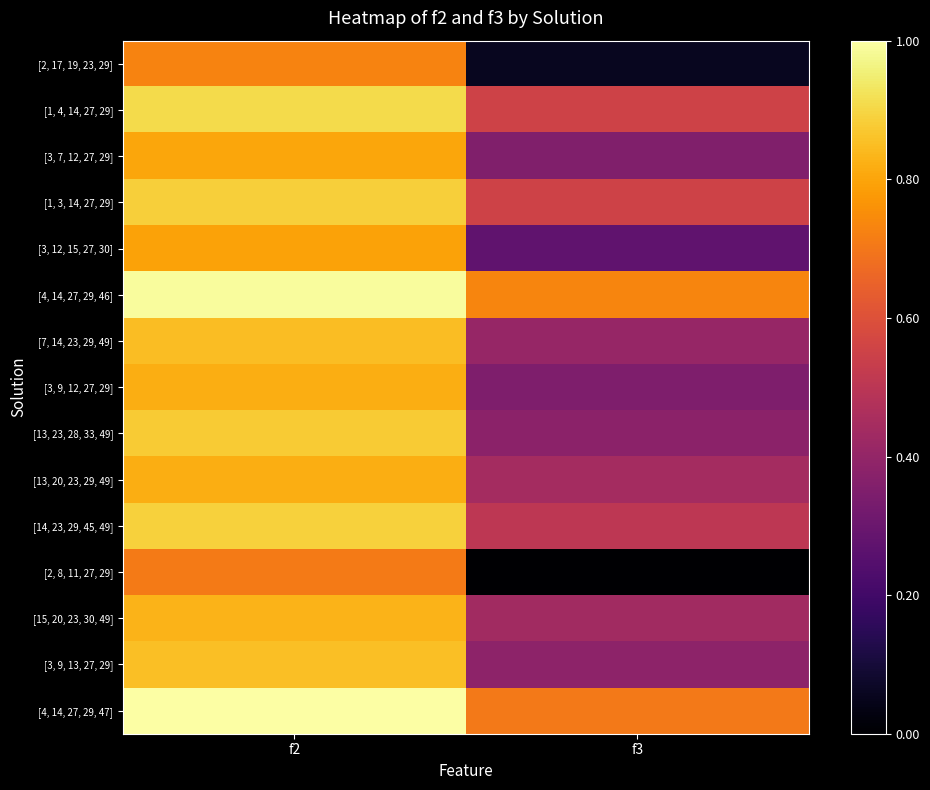

Which series has the largest total across all categories?

[4, 14, 27, 29, 46]